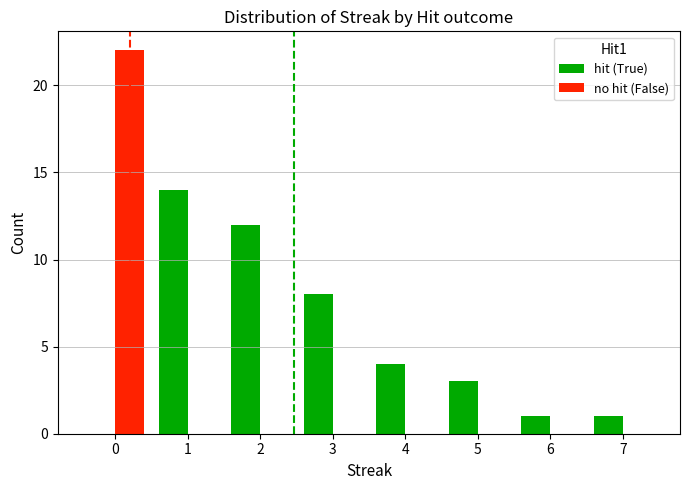

How many series are shown in this chart?

2